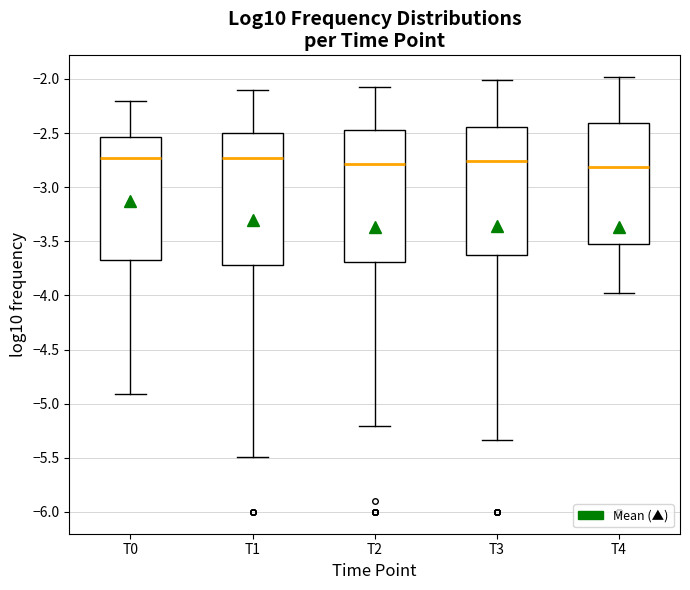

Reading left to right, read every box against the y-axis: the position of its median line, the range the box covers, and the ends of its whiskers. The values are not printed on the chart, so give them approximately, as read against the axis.

T0: median -2.75, box -3.65 to -2.55, whiskers -4.90 to -2.20
T1: median -2.75, box -3.70 to -2.50, whiskers -5.50 to -2.10
T2: median -2.80, box -3.70 to -2.45, whiskers -5.20 to -2.05
T3: median -2.75, box -3.65 to -2.45, whiskers -5.35 to -2.00
T4: median -2.80, box -3.50 to -2.40, whiskers -4.00 to -2.00